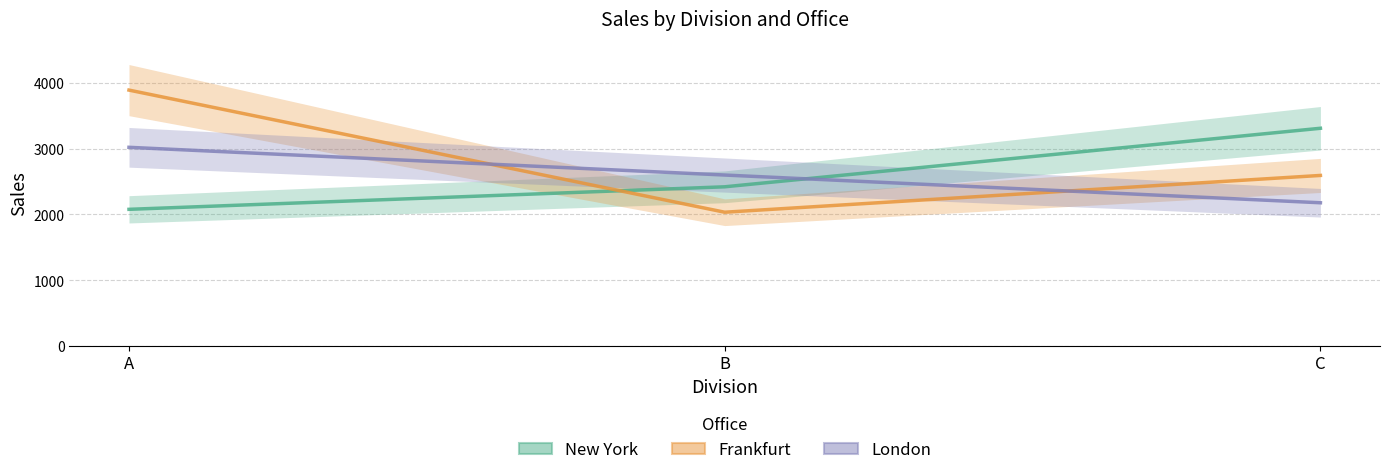

Between A and C, which is larger?

C